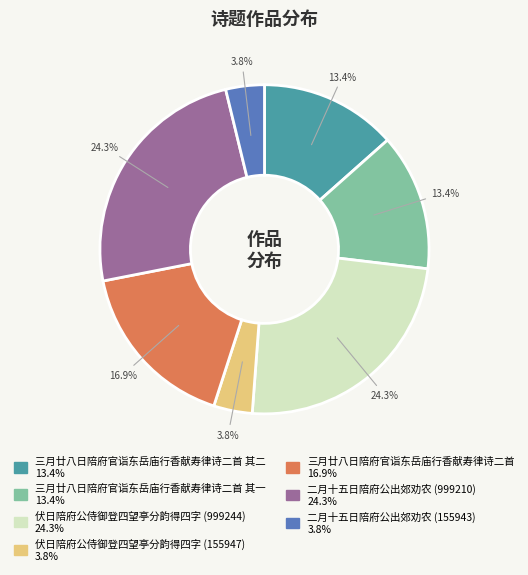

Is there any slice that represents more than half of the pie?

No